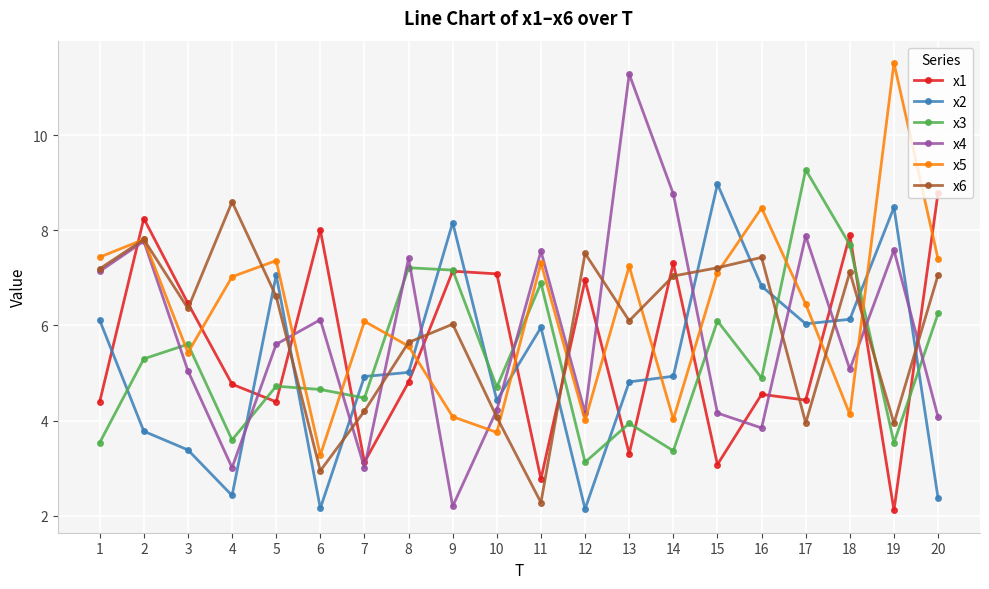

How many values in the x3 series are below 4?

6